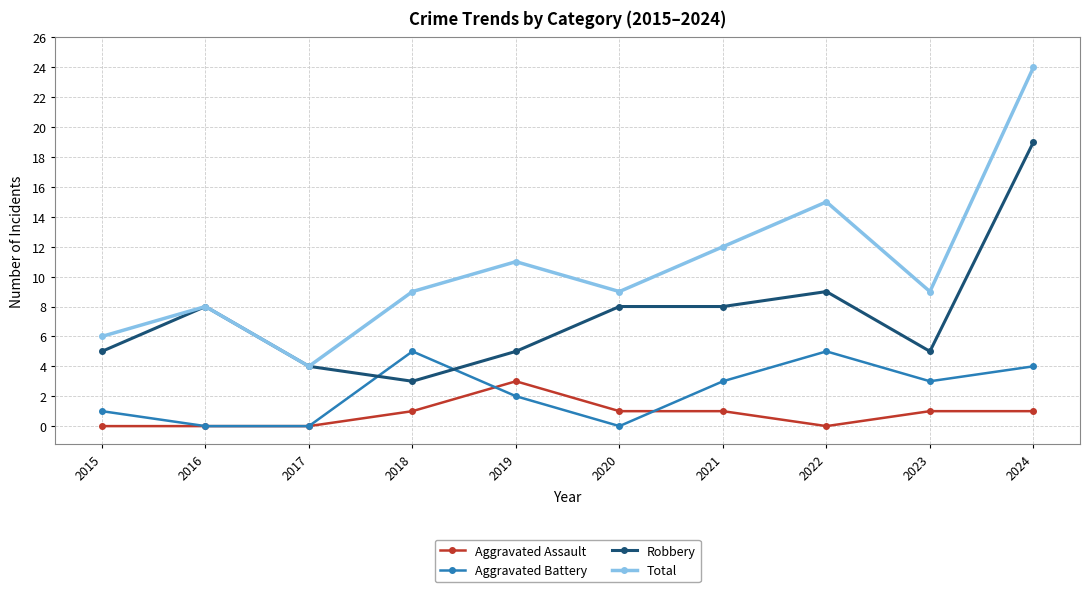

At 2023, list the series in order from largest to smallest.

Total, Robbery, Aggravated Battery, Aggravated Assault